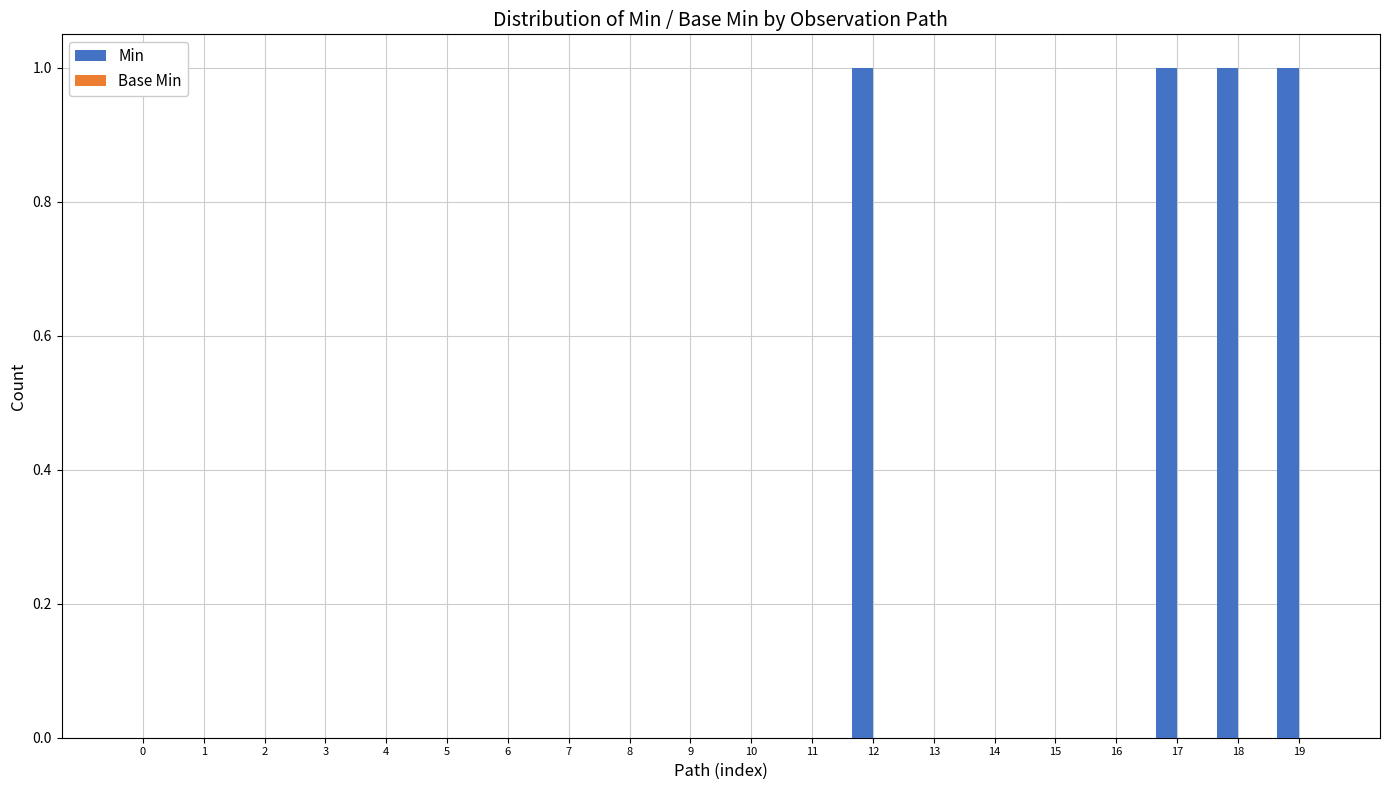

Between 14 and 19, which is larger?

19